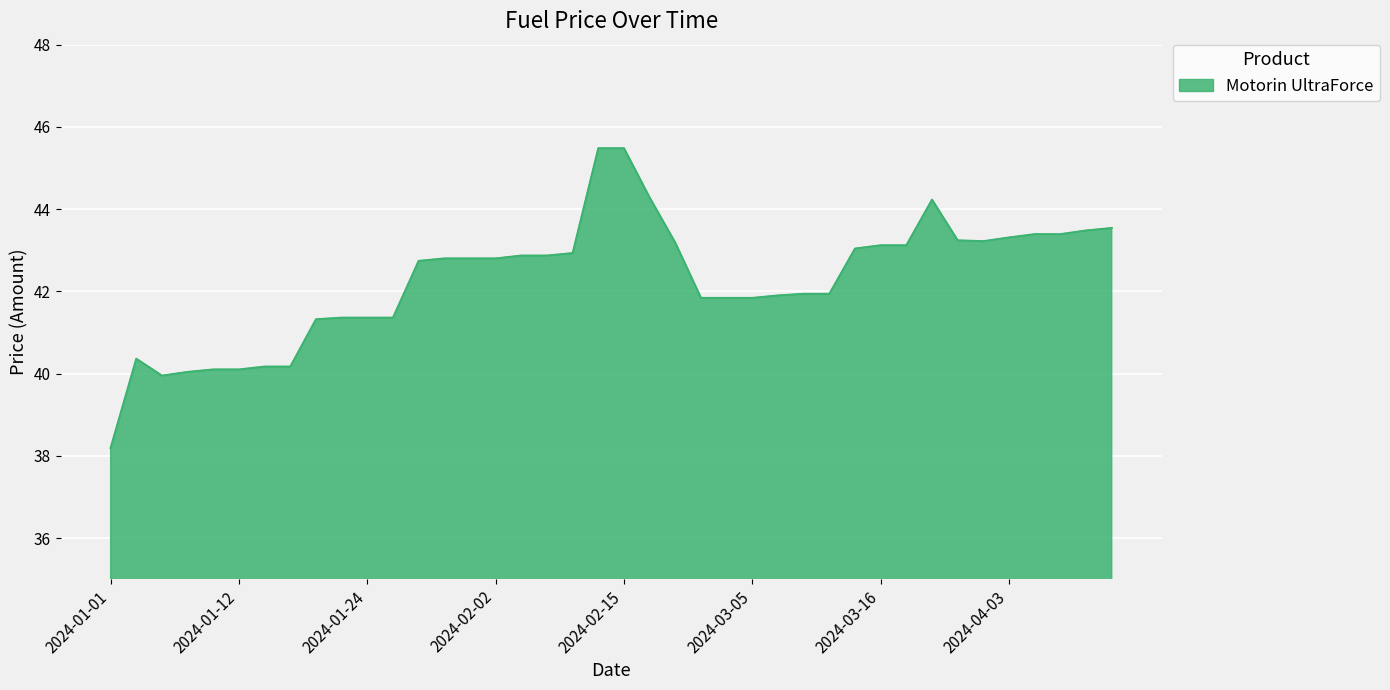

How many lines are shown in the chart?

1